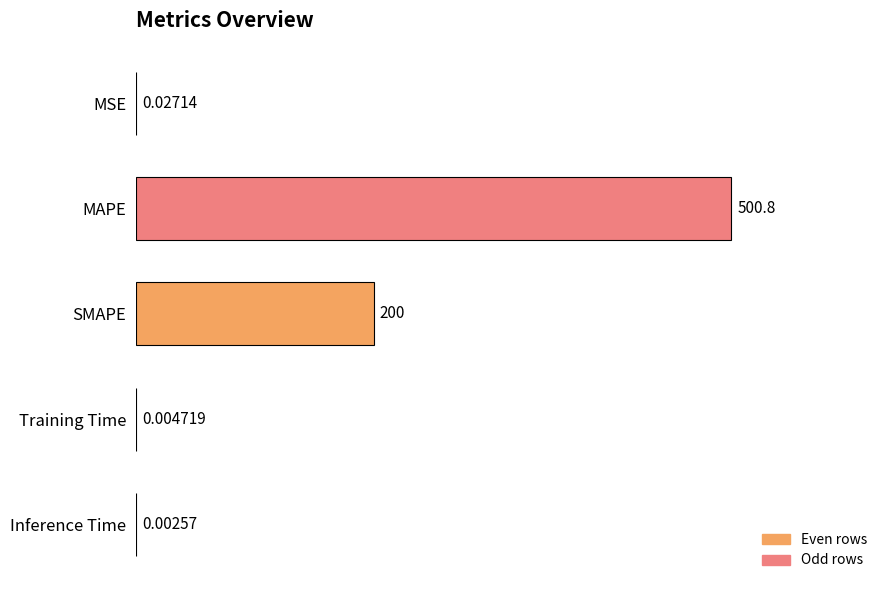

What is the sum of all values?

700.9